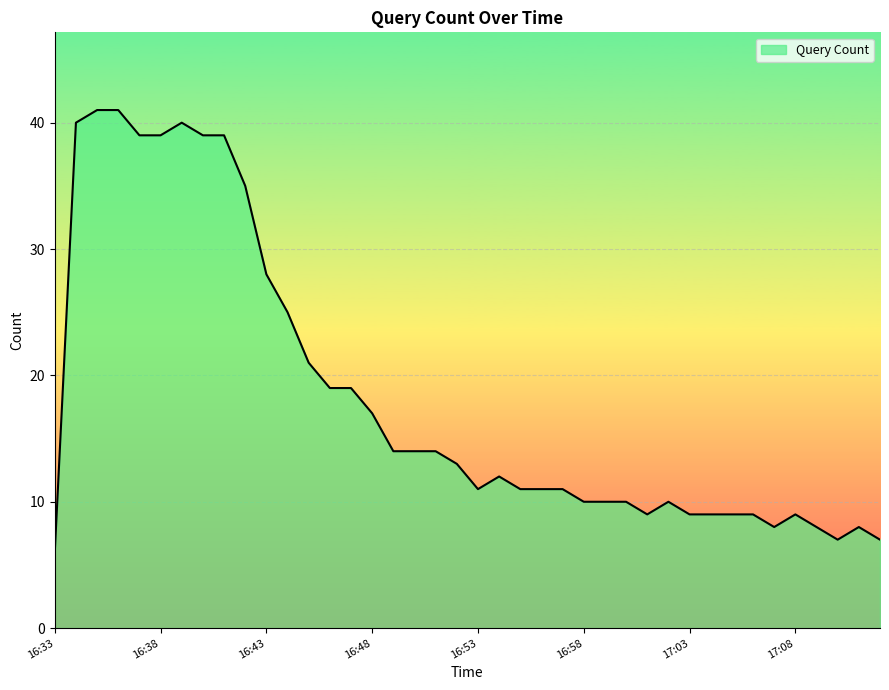

What is the maximum value shown in the chart?

41